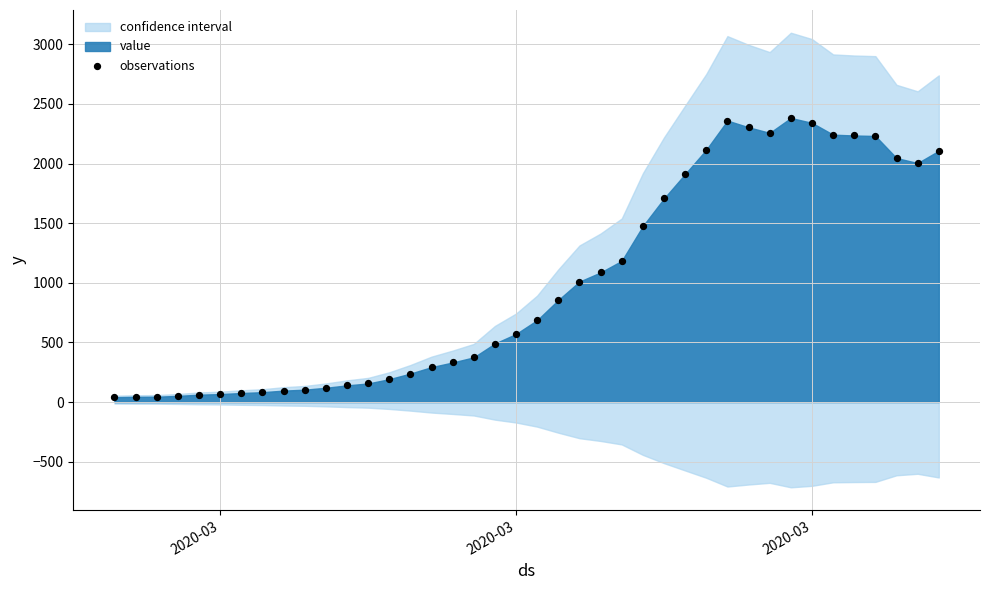

What is the range of Y values (max minus min)?

2341